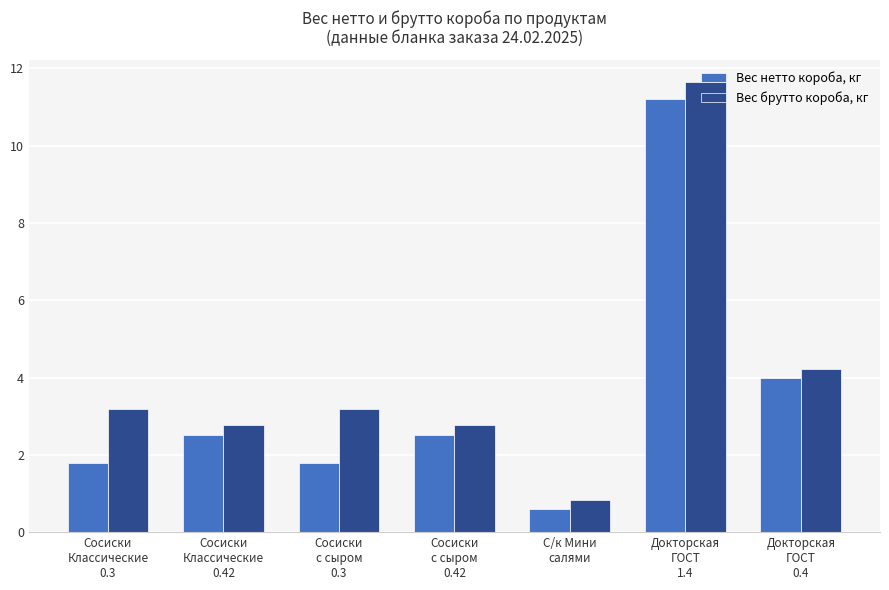

What is the label of the 1st bar from the left?

Сосиски
Классические
0.3